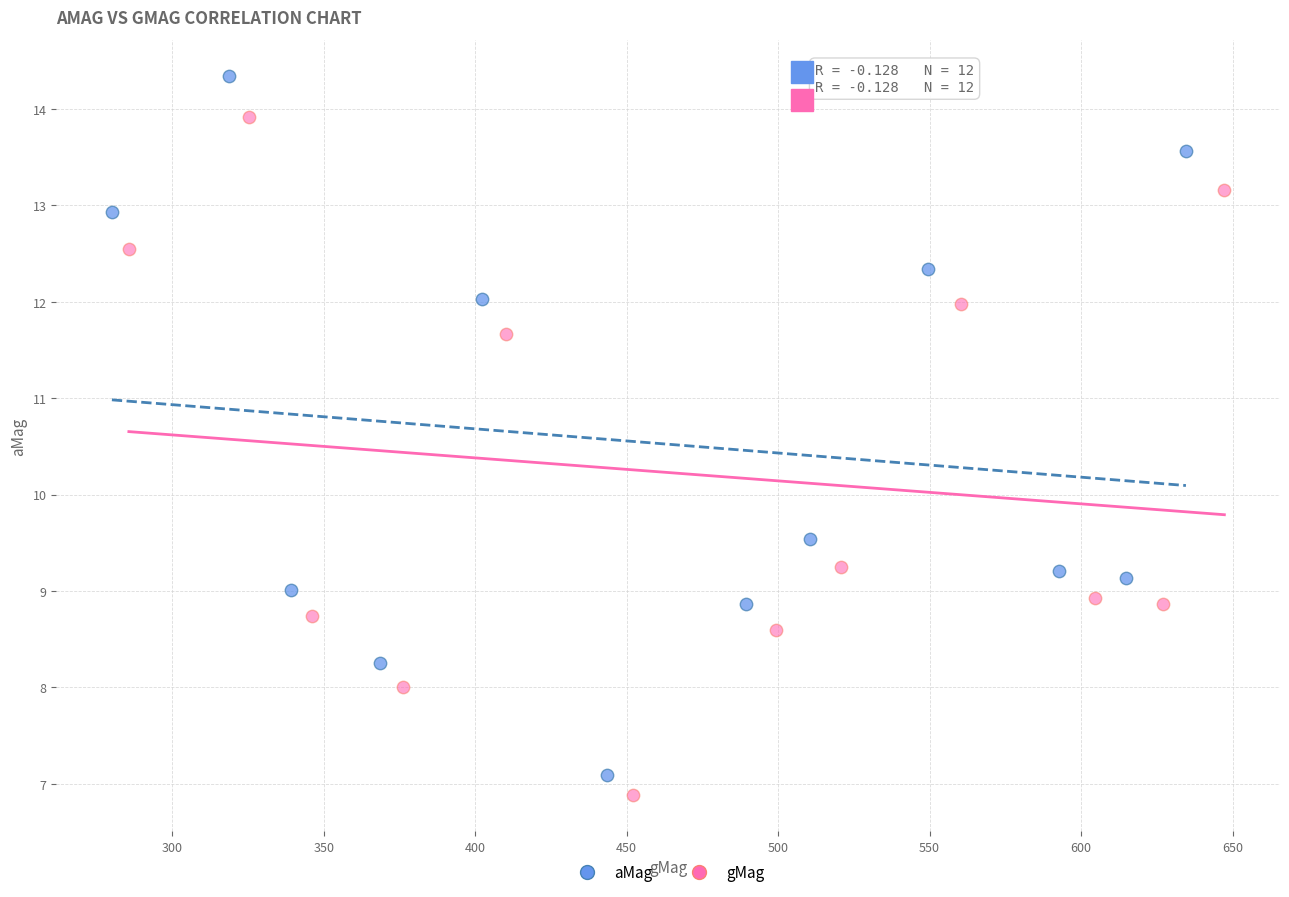

Which series reaches the minimum Y coordinate?

gMag